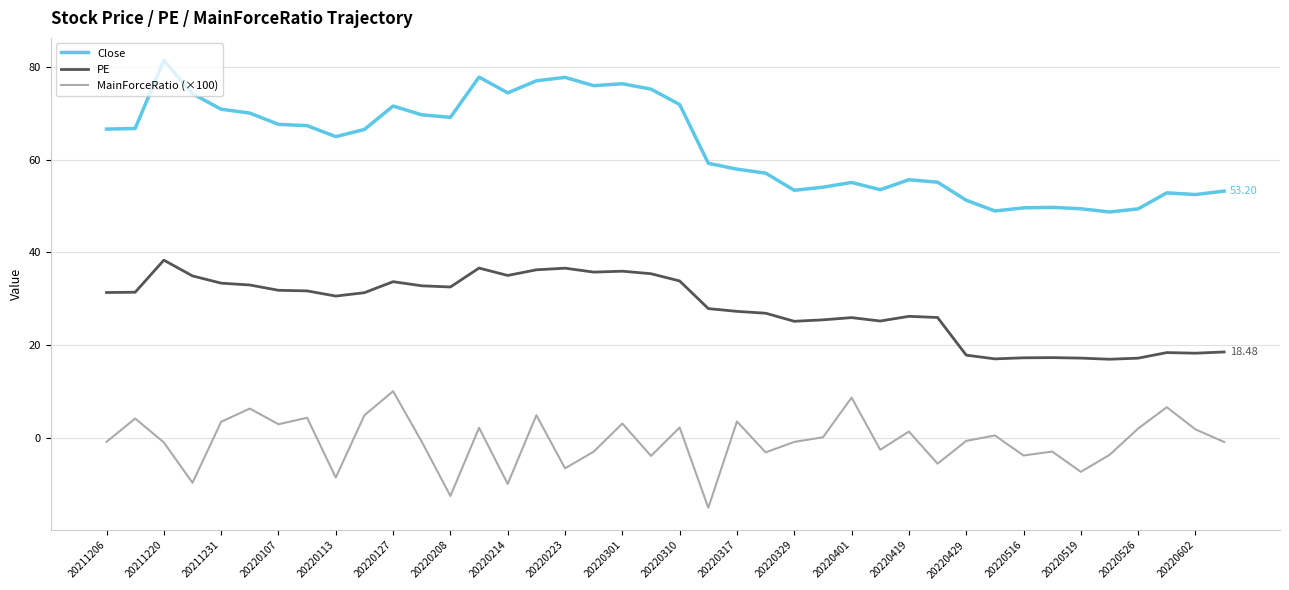

Which series has the largest total across all categories?

Close